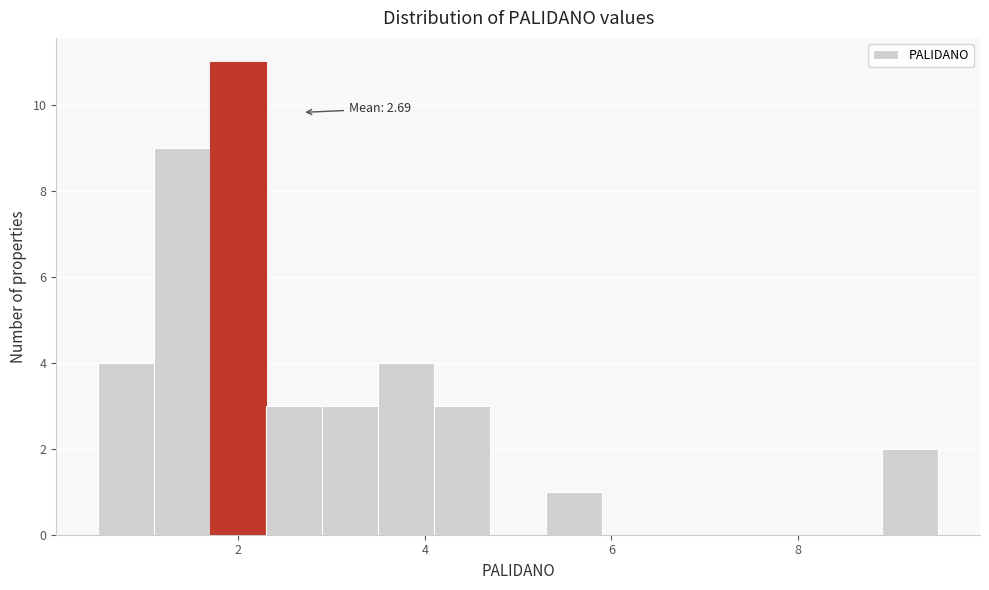

Around what value on the x-axis is the tallest bar? Give the approximate position of its centre, as read against the axis.

2.0